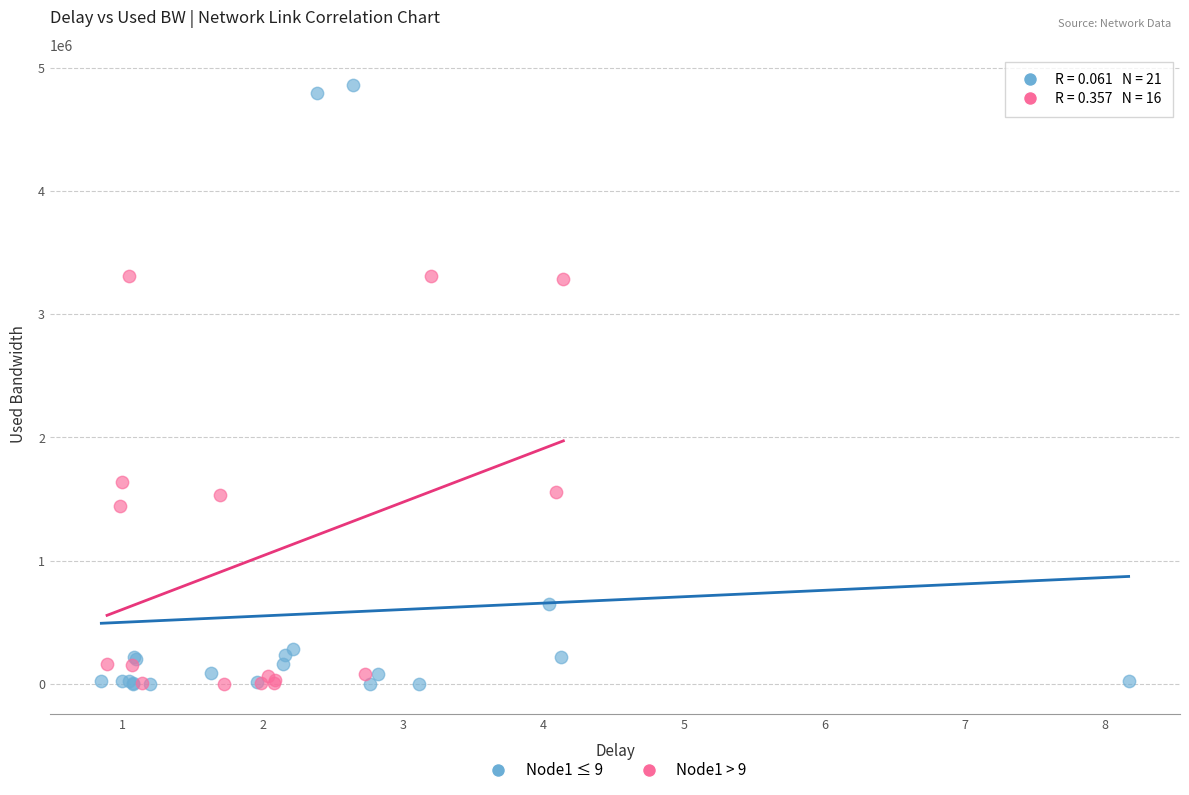

Which series has the largest Y range (max minus min)?

Node1 ≤ 9